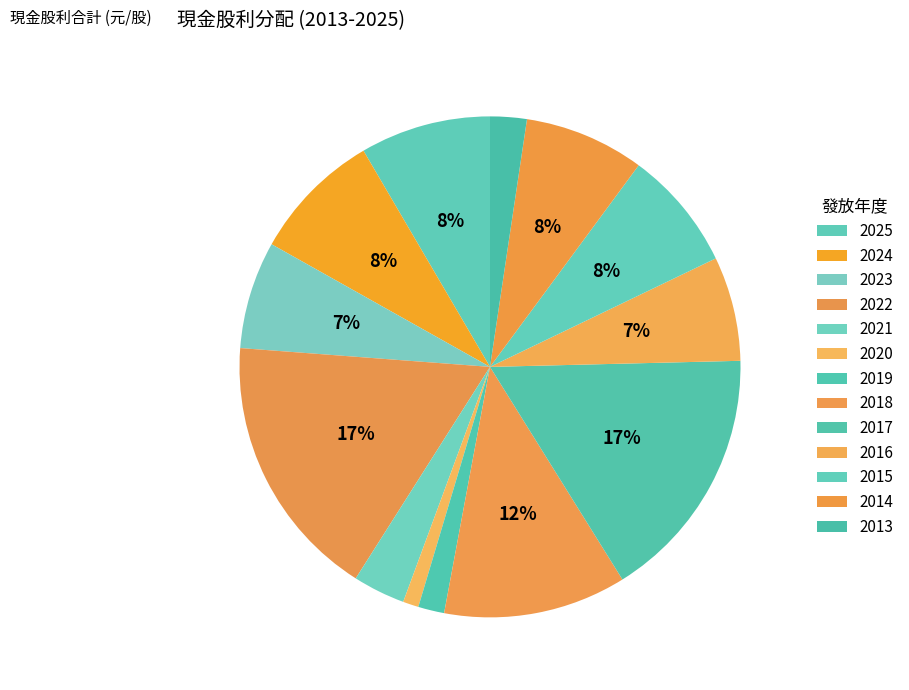

Which slice is the largest?

2022